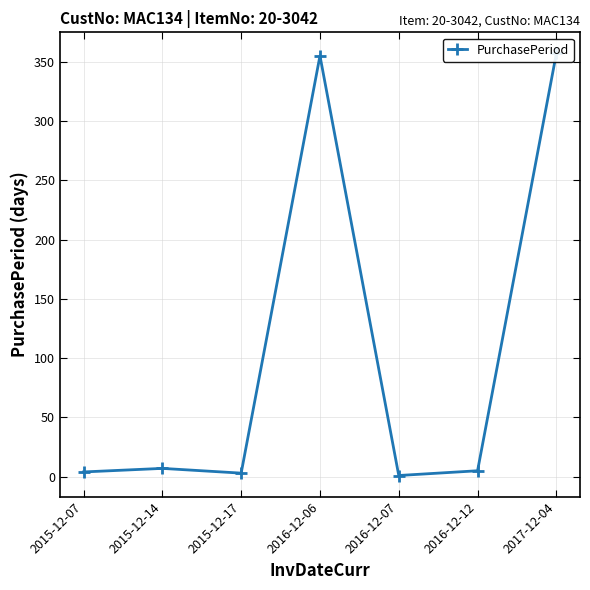

What position from the right is 2015-12-14?

6